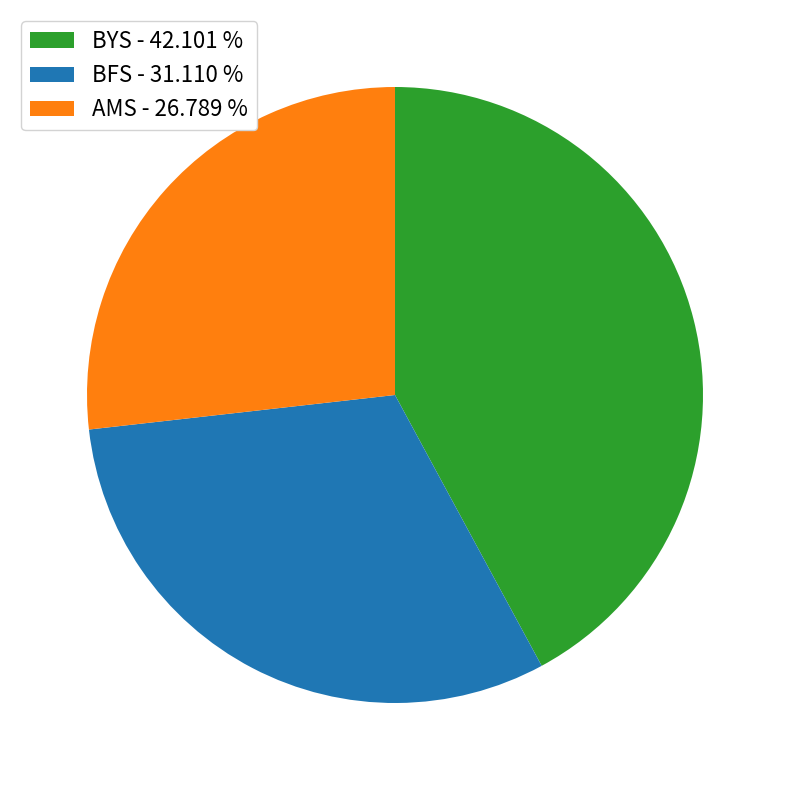

Does any single category account for the majority?

No